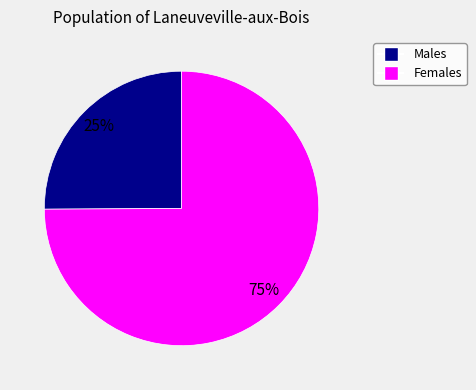

Is there a majority slice in this chart?

Yes